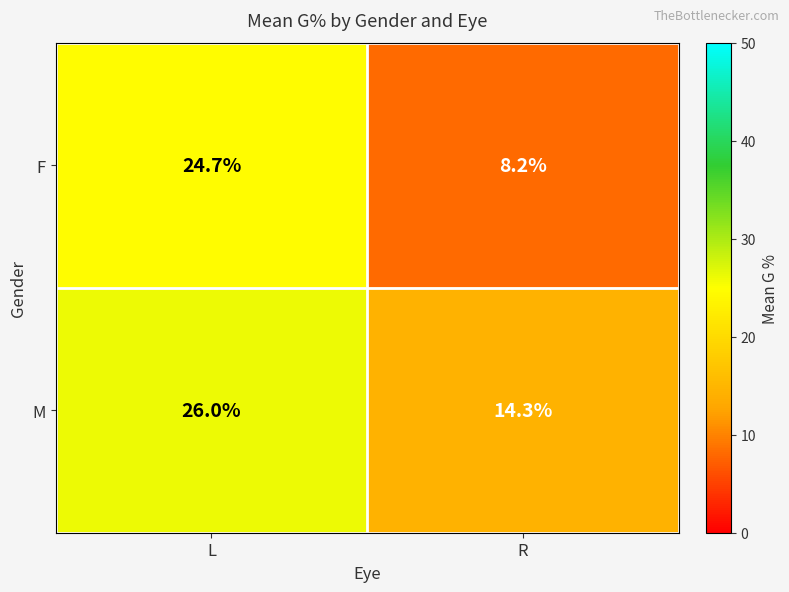

Reading right to left, list all the values displayed in this chart.

F: R=8.2	L=24.7
M: R=14.3	L=26.0